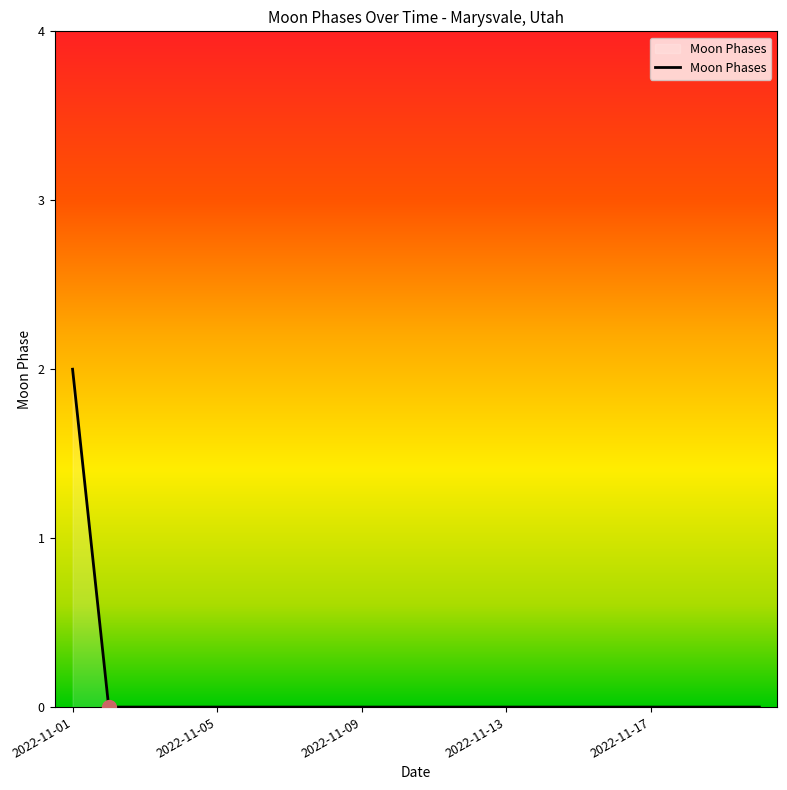

What is the difference between the maximum and minimum values?

2